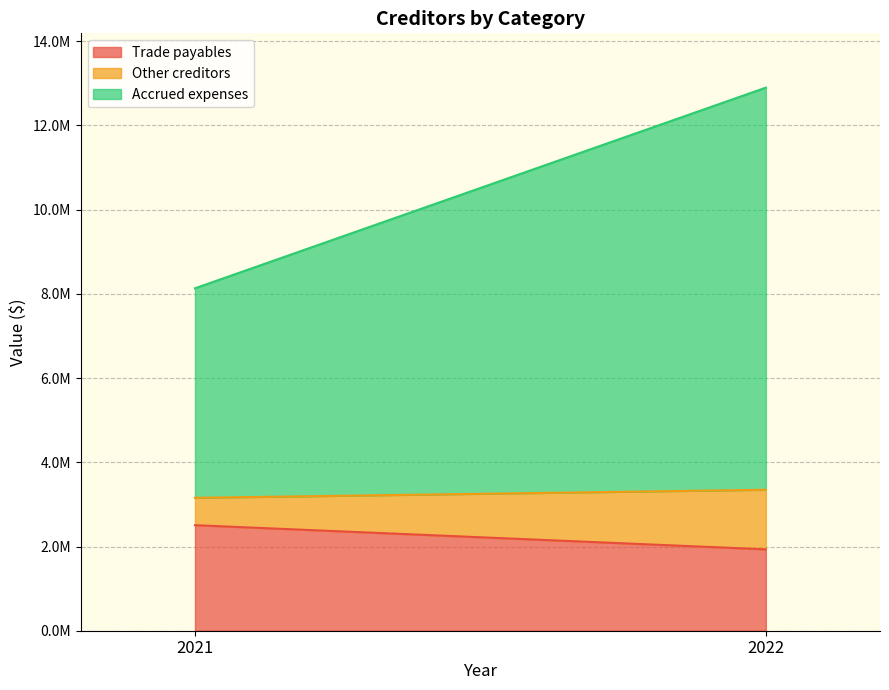

How many lines are shown in the chart?

3